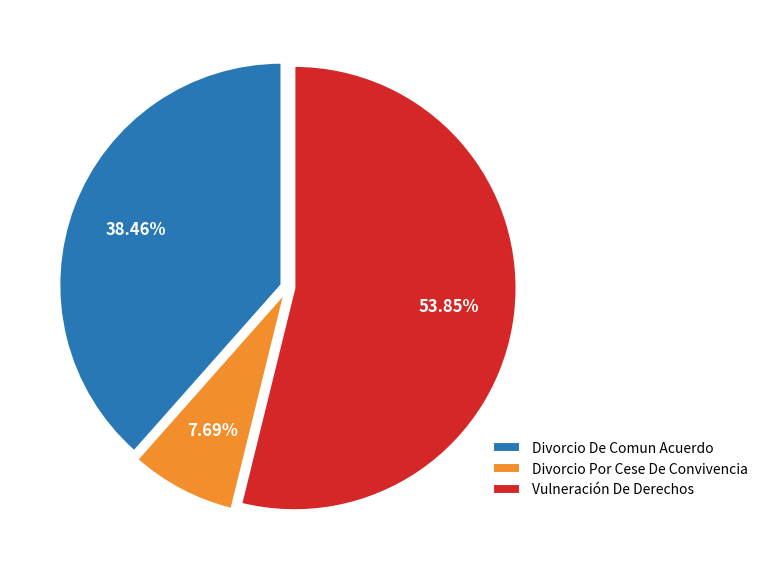

To the nearest percent, what is the combined percentage of Divorcio De Comun Acuerdo and Vulneración De Derechos?

92%